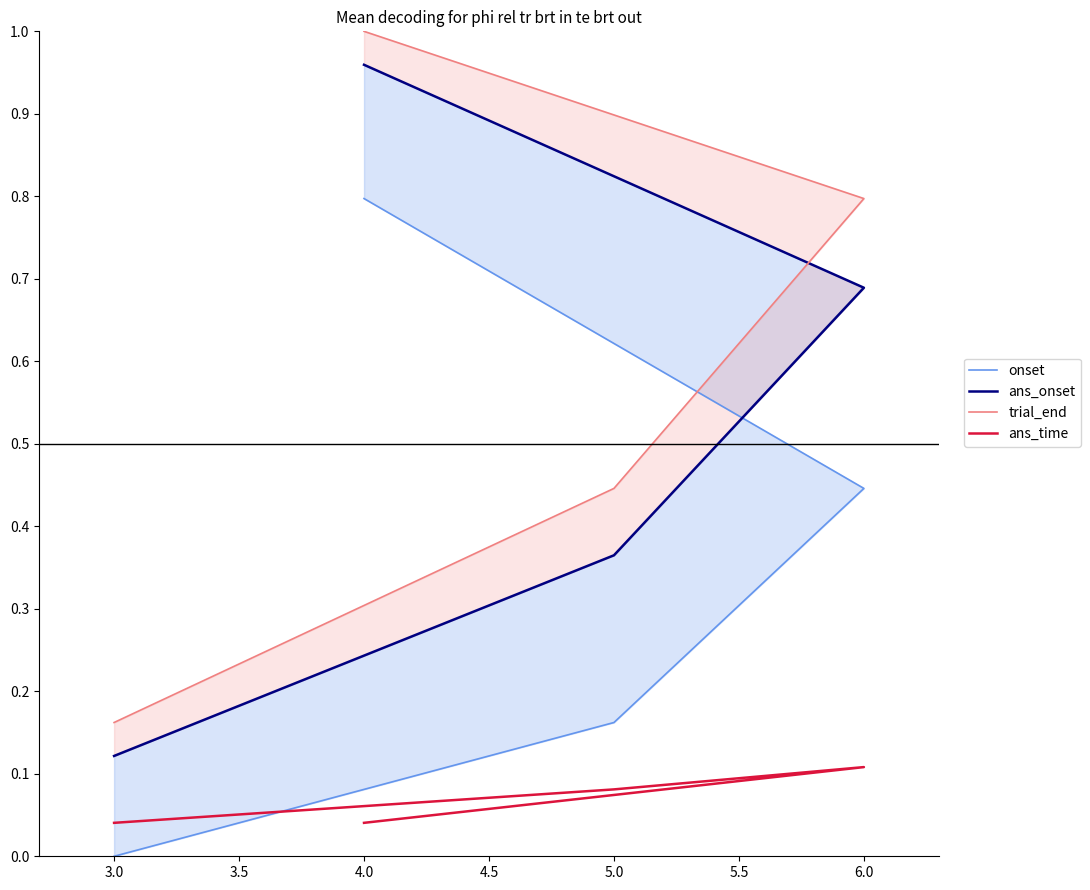

Reading left to right, what are all the values shown in this chart?

onset: 0.0	0.2	0.4	0.8
ans_onset: 0.1	0.4	0.7	1.0
trial_end: 0.2	0.4	0.8	1.0
ans_time: 0.0	0.1	0.1	0.0